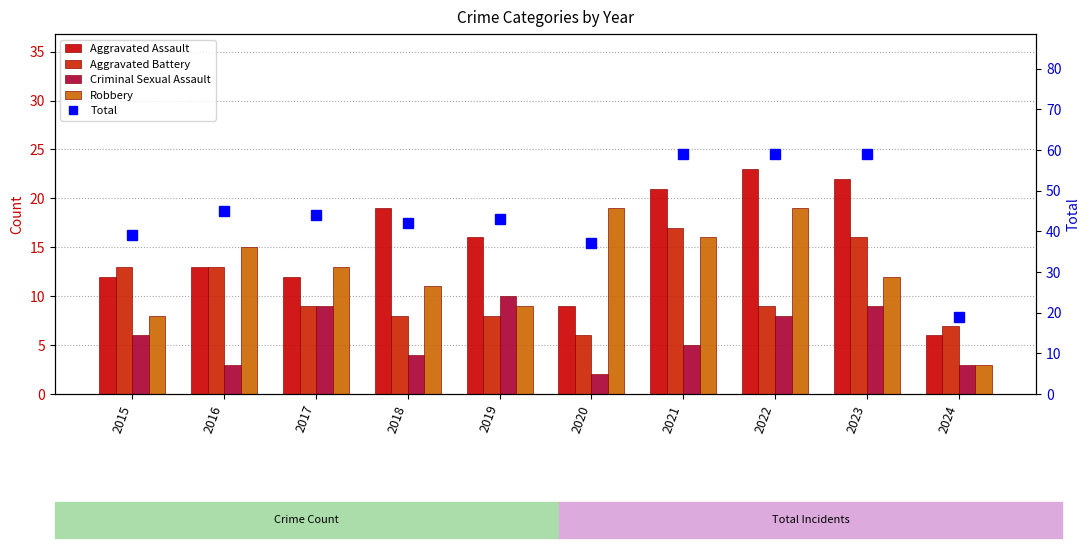

Where is Aggravated Battery nearest to the value 11?

2015